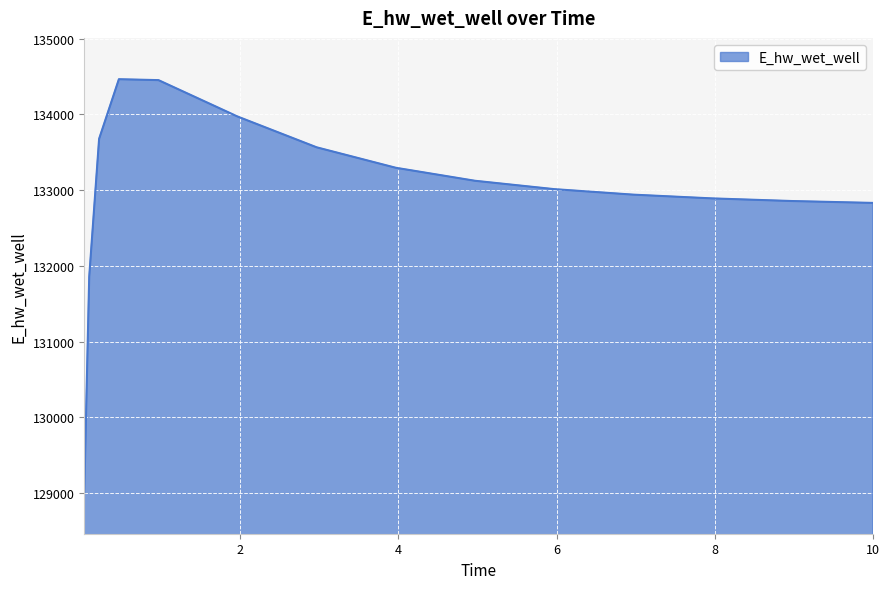

What is the greatest value displayed?

134464.9